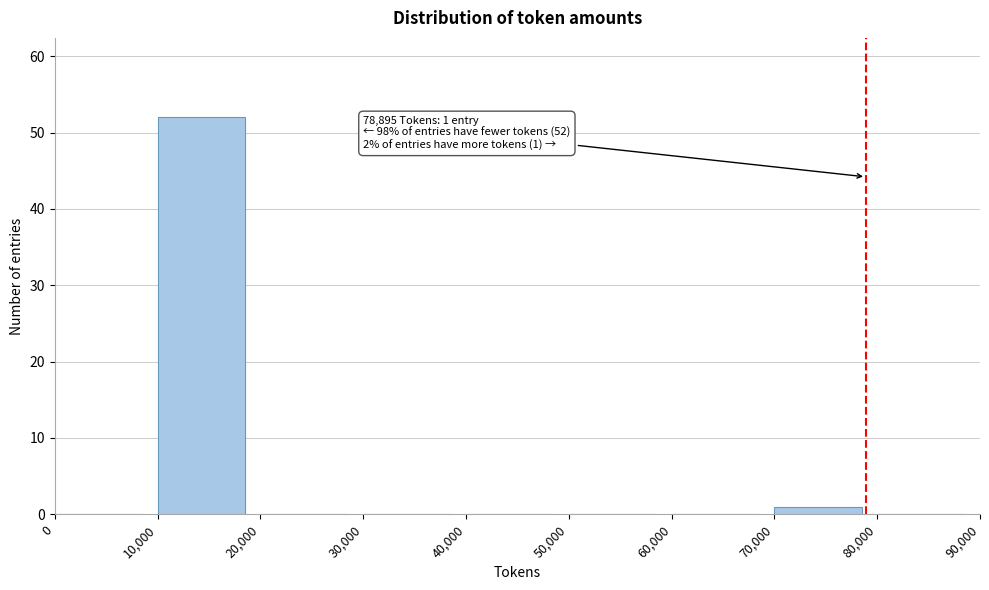

Over which range of the x-axis is the bar tallest?

10,000 to 20,000